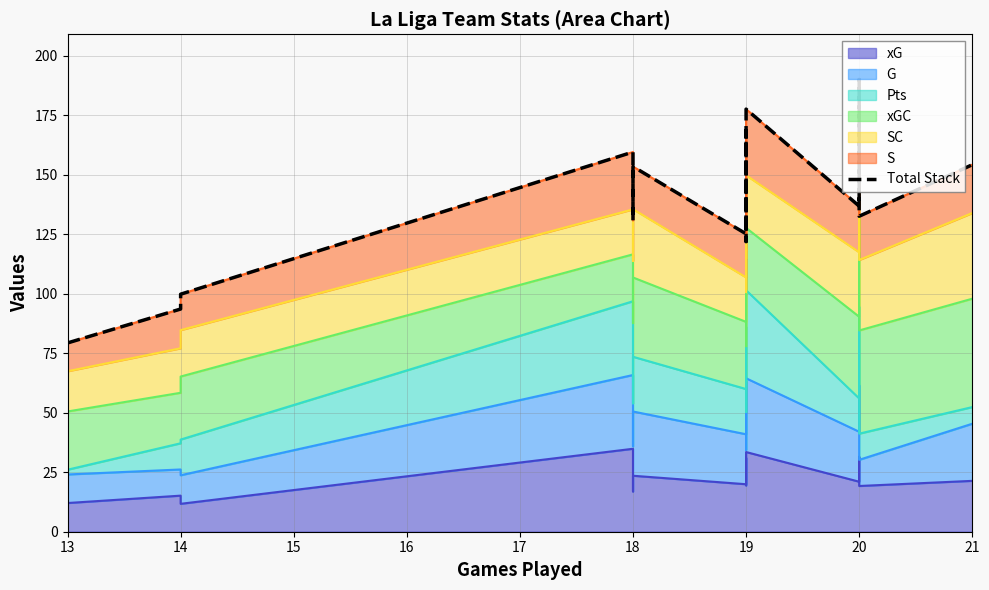

What is the minimum value shown in the chart?

79.3